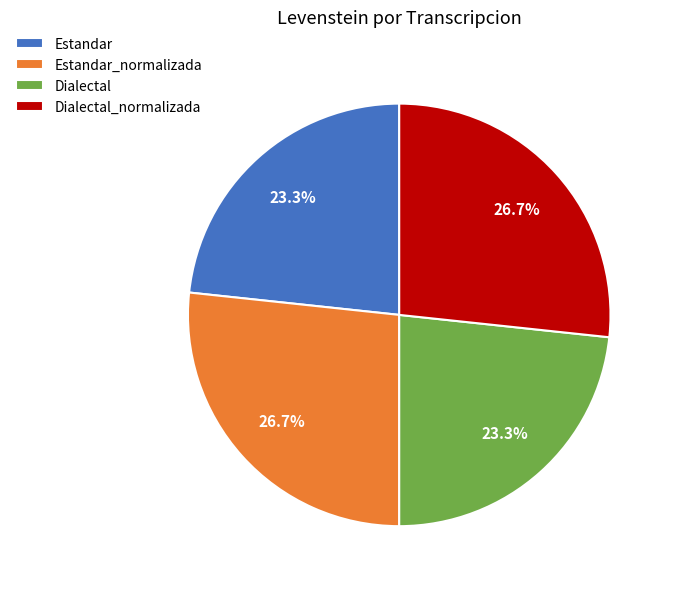

To the nearest percent, what is the combined percentage of Estandar and Dialectal_normalizada?

50%